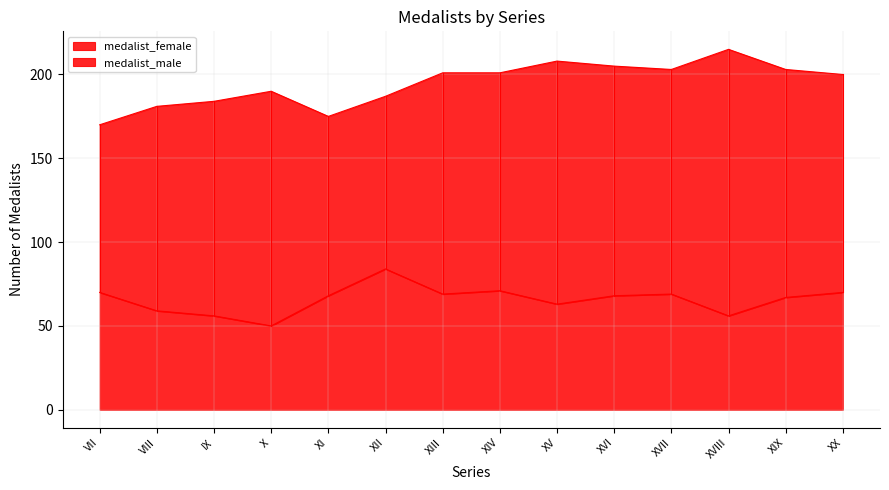

True or false: medalist_female and medalist_male intersect in this chart.

False